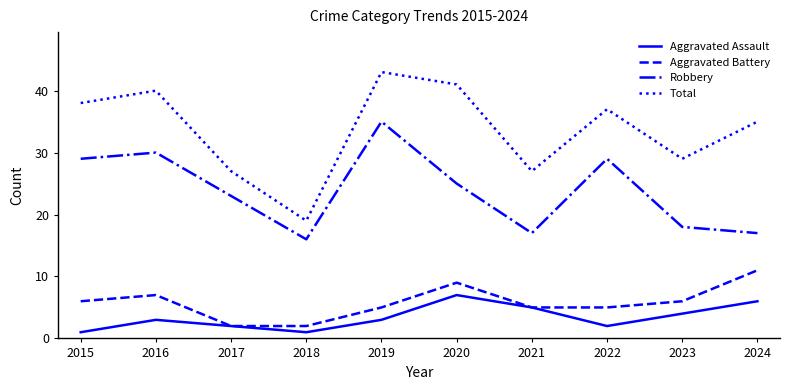

What is the spread (max minus min) of values at 2021?

22